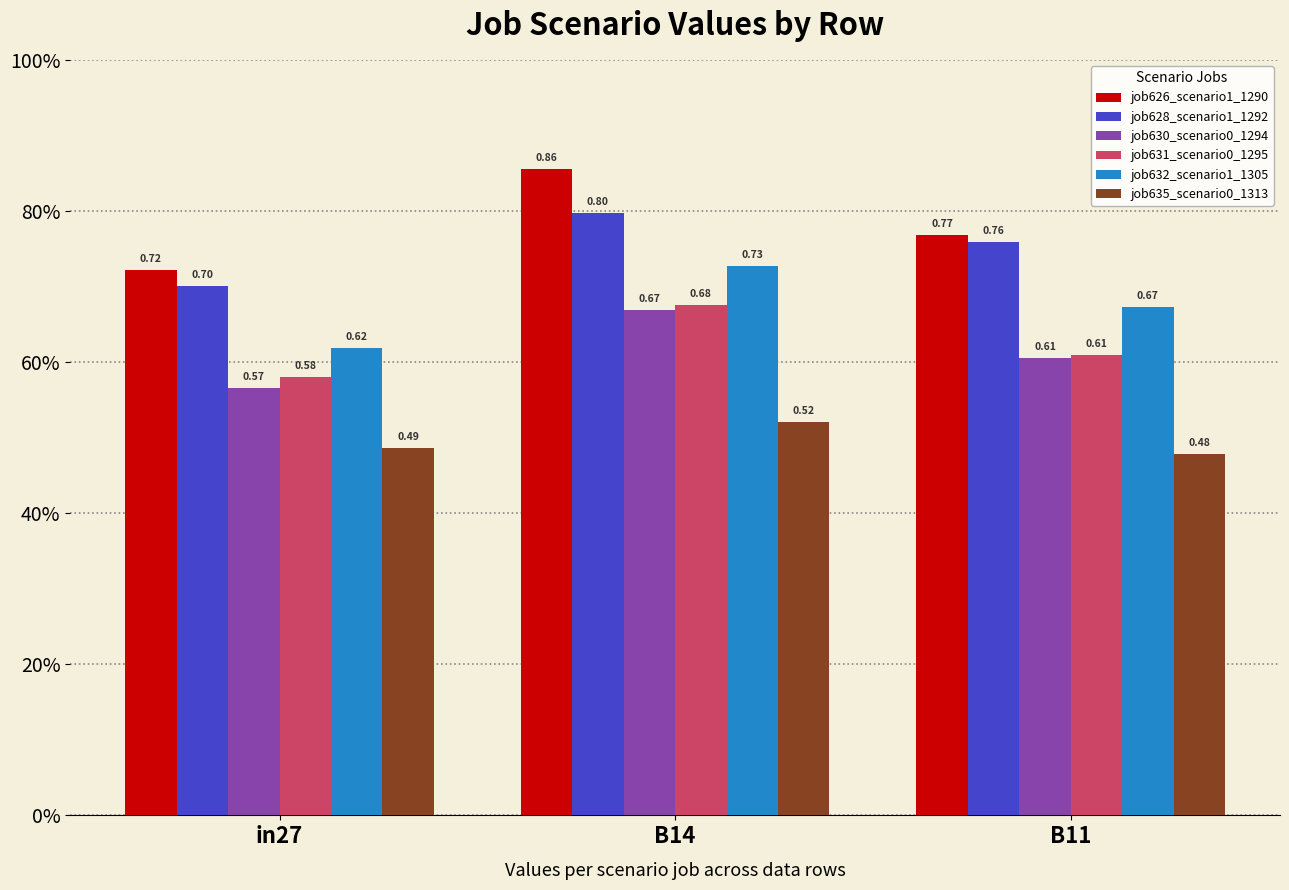

At in27, list the series in order from smallest to largest.

job635_scenario0_1313, job630_scenario0_1294, job631_scenario0_1295, job632_scenario1_1305, job628_scenario1_1292, job626_scenario1_1290